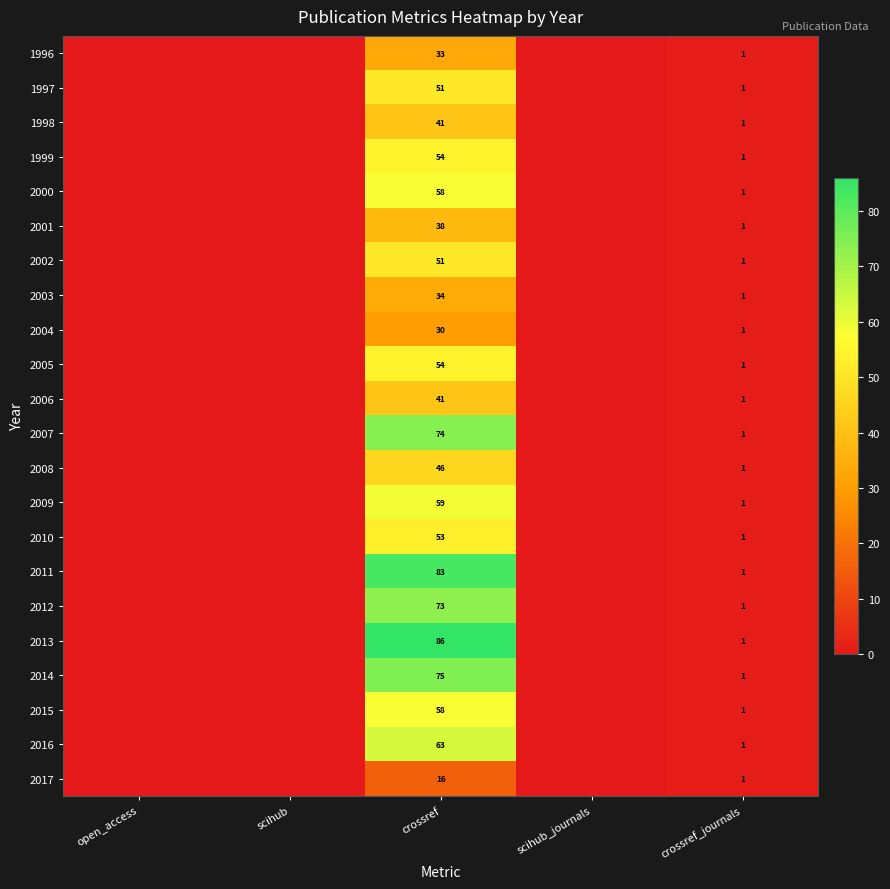

Is it true that 1998 equals 54 at crossref?

False